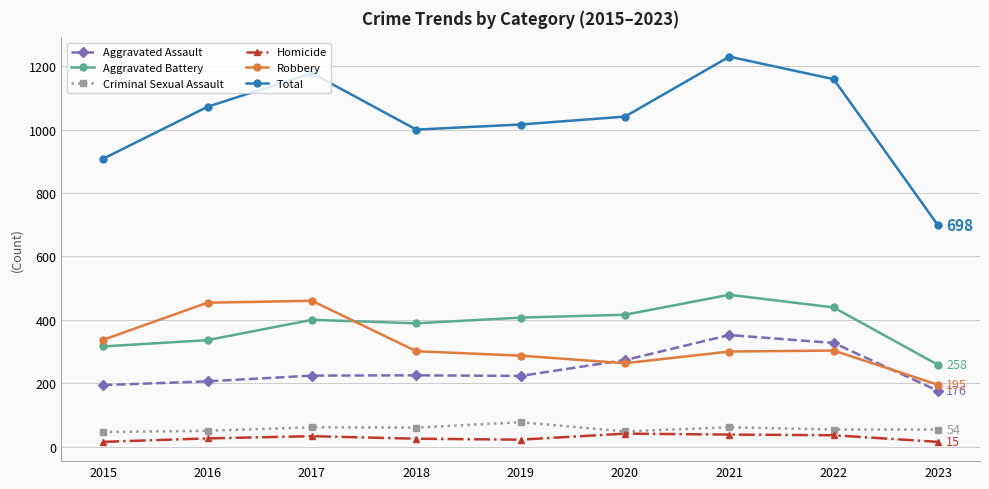

Which series changed the most between 2017 and 2019?

Robbery